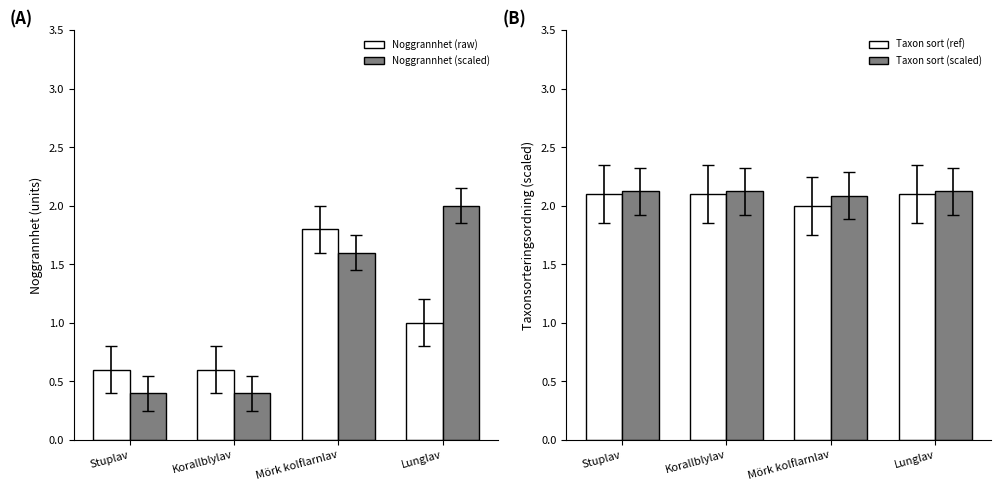

What is the maximum value shown in the chart?

2.1